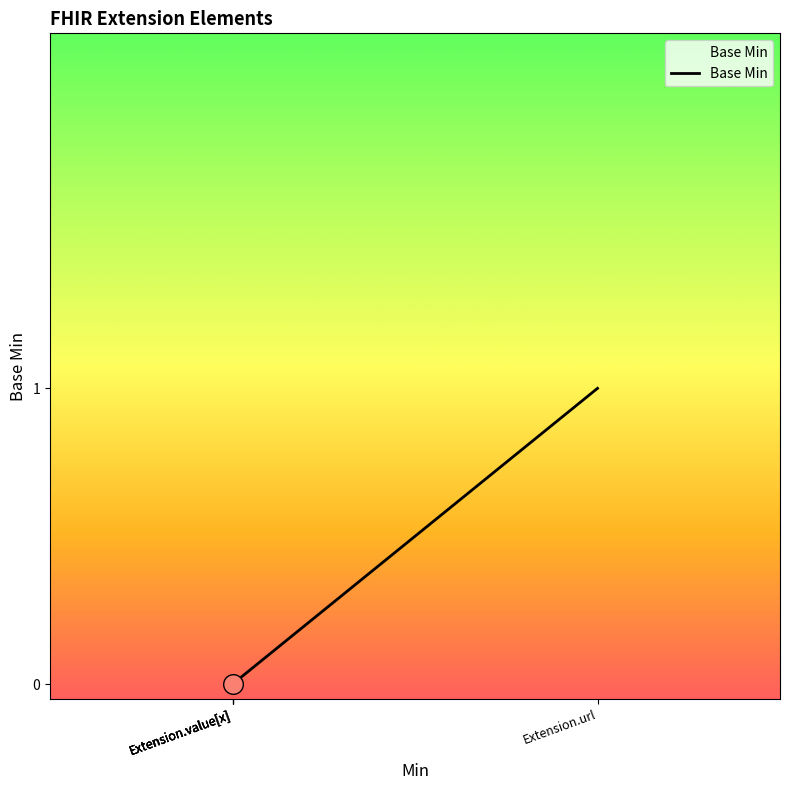

Between Extension.value[x] and Extension.value[x], which is larger?

Extension.value[x]